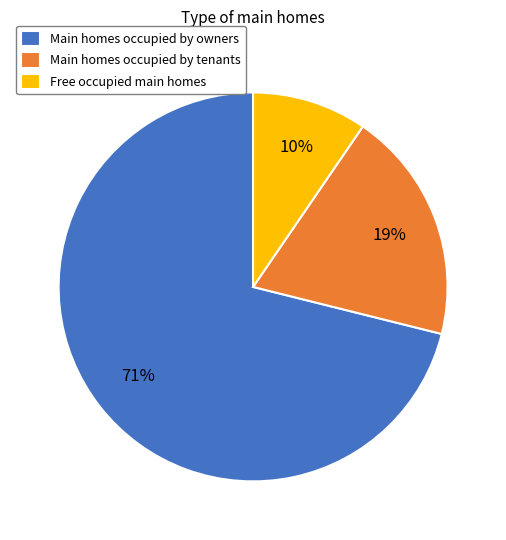

To the nearest percent, what is the average slice percentage?

33%